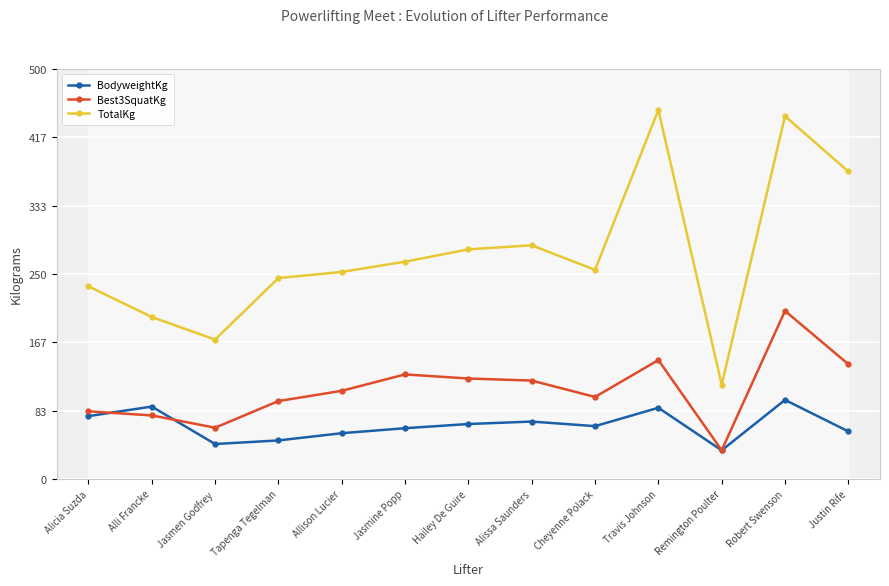

At how many categories does at least one series exceed 362?

3